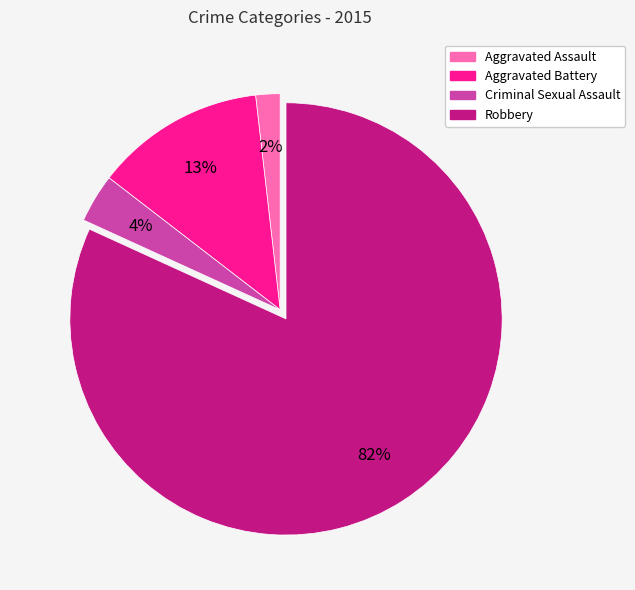

What is the smallest slice in the pie chart?

Aggravated Assault